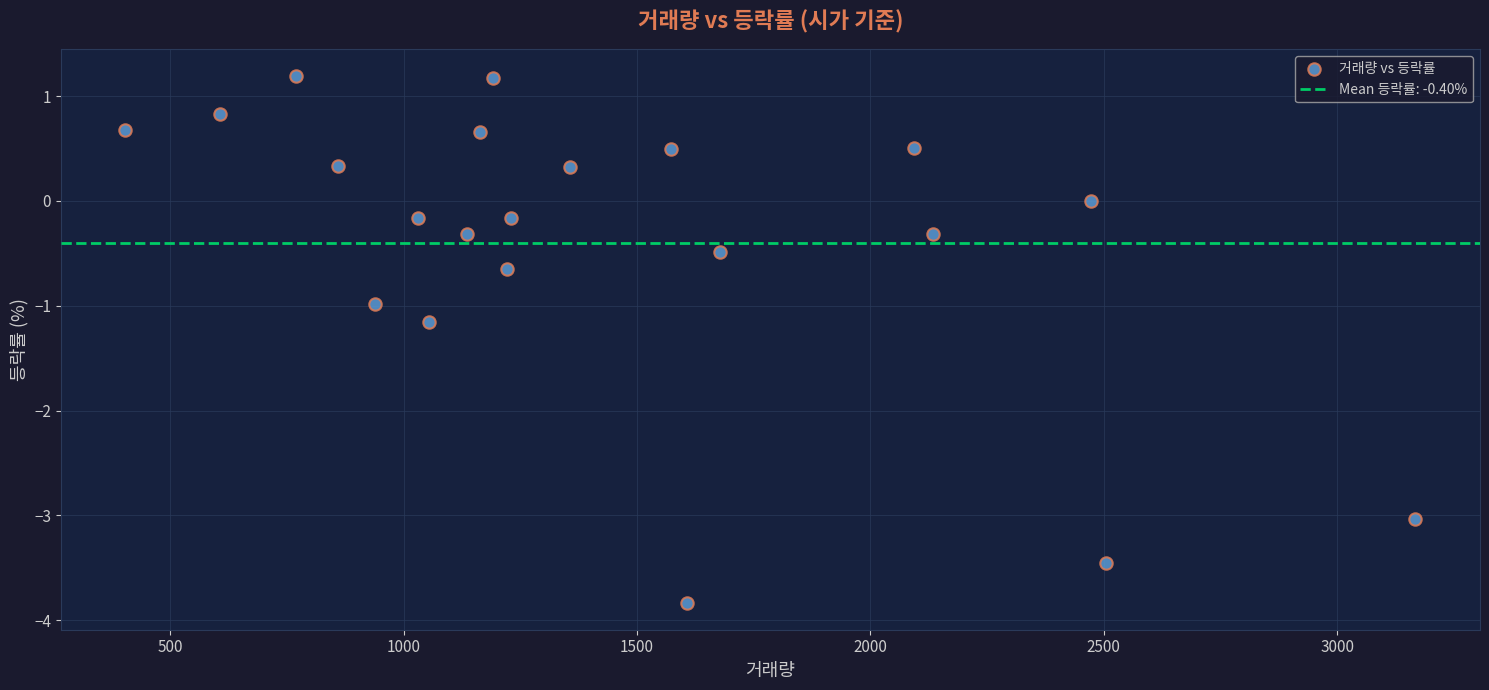

What is the range of X values (max minus min)?

2764.0